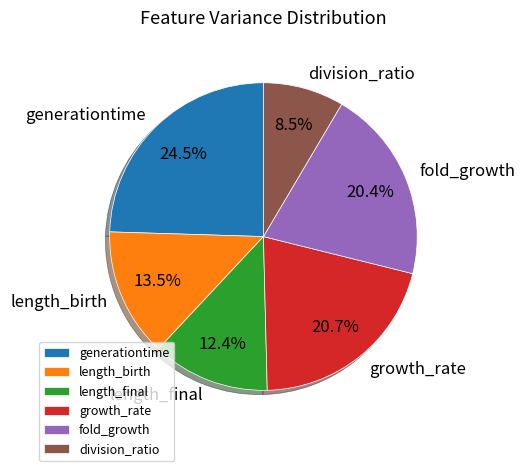

To the nearest percent, what is the combined percentage of division_ratio and fold_growth?

29%